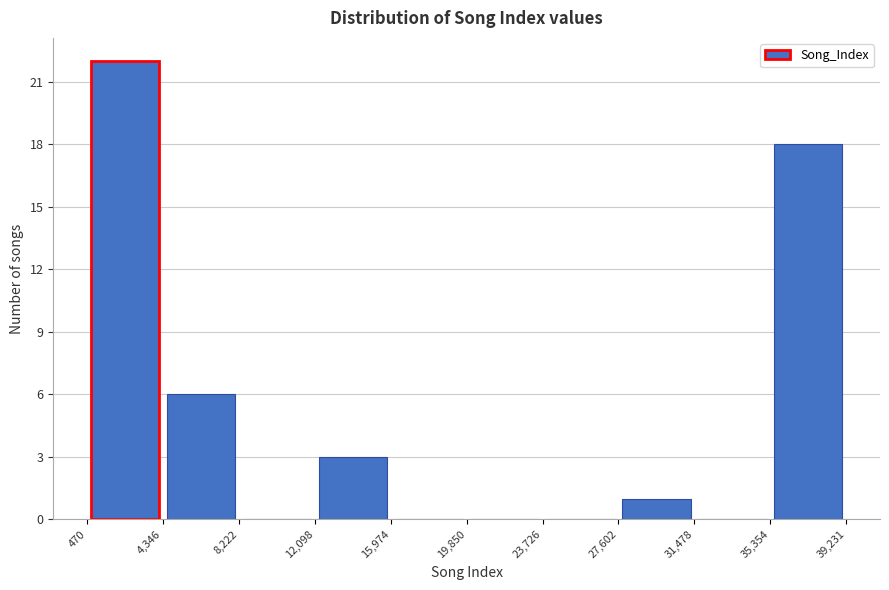

How tall is the bar that spans 27,602 to 31,478 on the x-axis? The values are not printed on the chart, so give them approximately, as read against the axis.

1